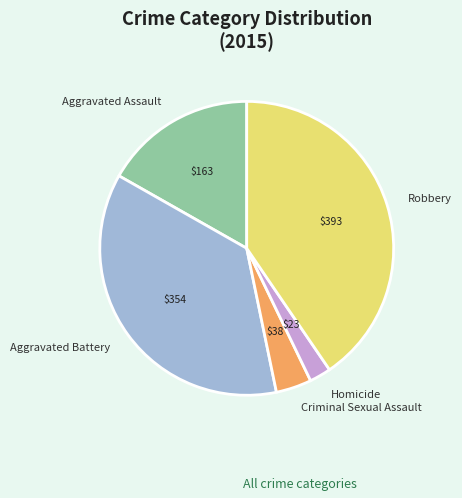

What is the smallest slice in the pie chart?

Homicide